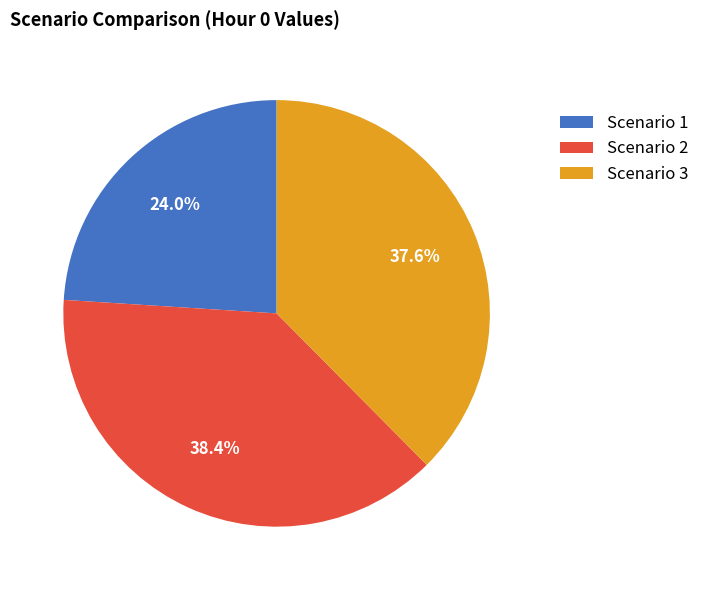

Which slice is the smallest?

Scenario 1